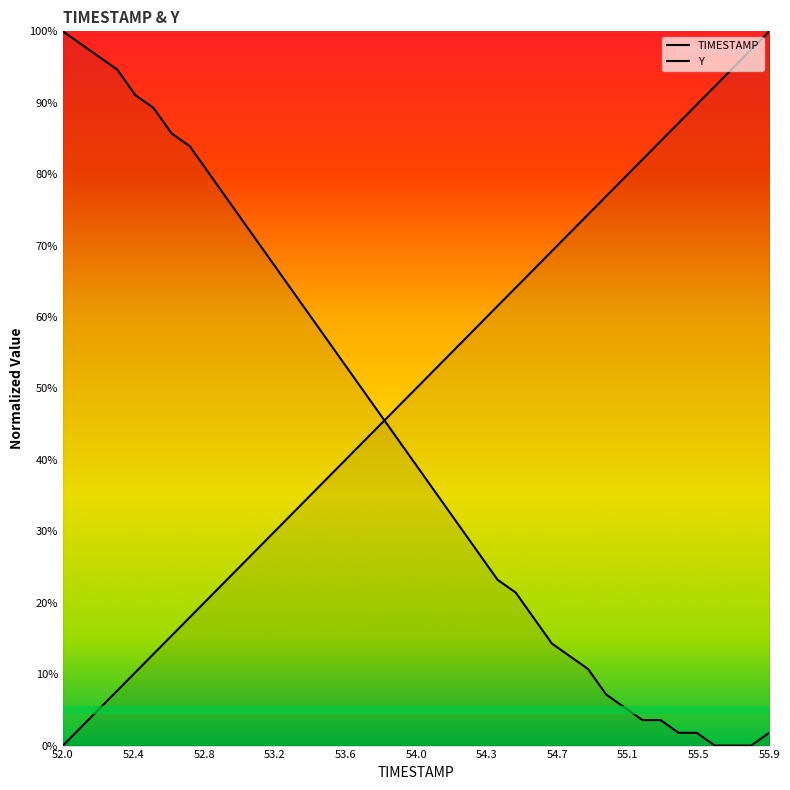

How many values in Y are above zero?

37